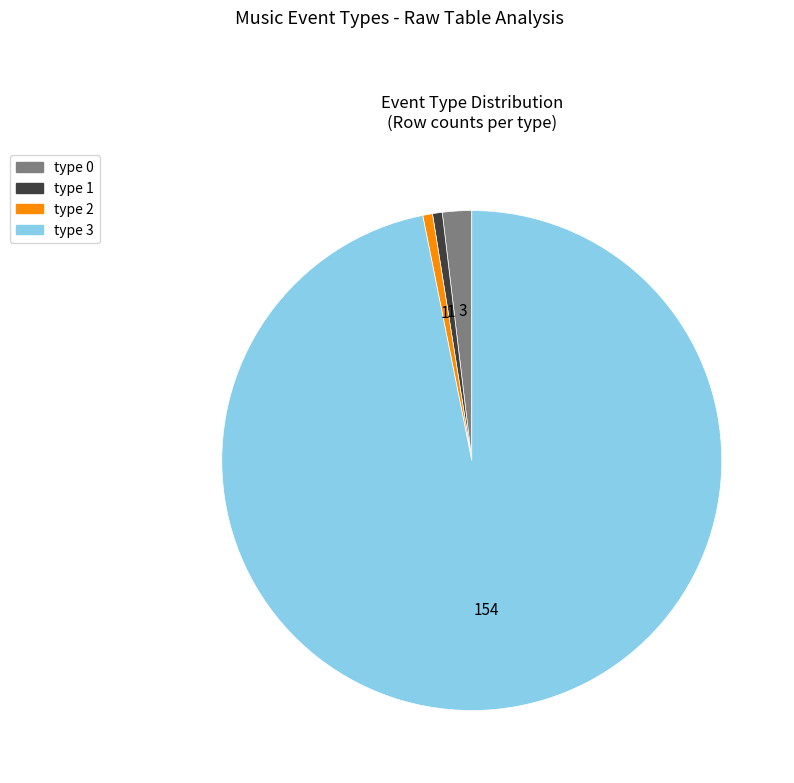

The type 2 slice represents 11% of the pie. True or false?

False